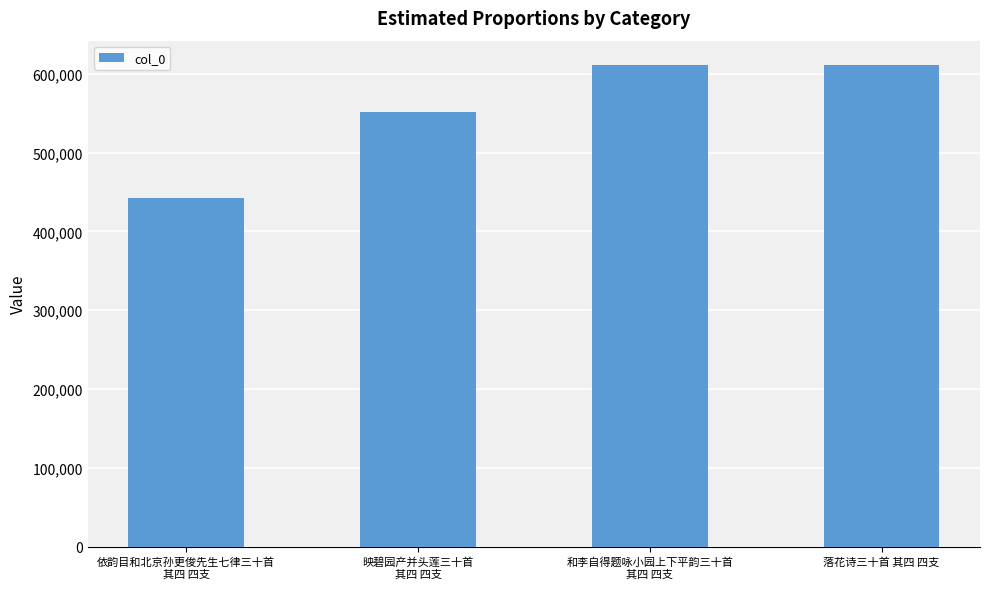

The chart shows a value of 552079 at 映碧园产并头莲三十首
其四 四支. True or false?

True